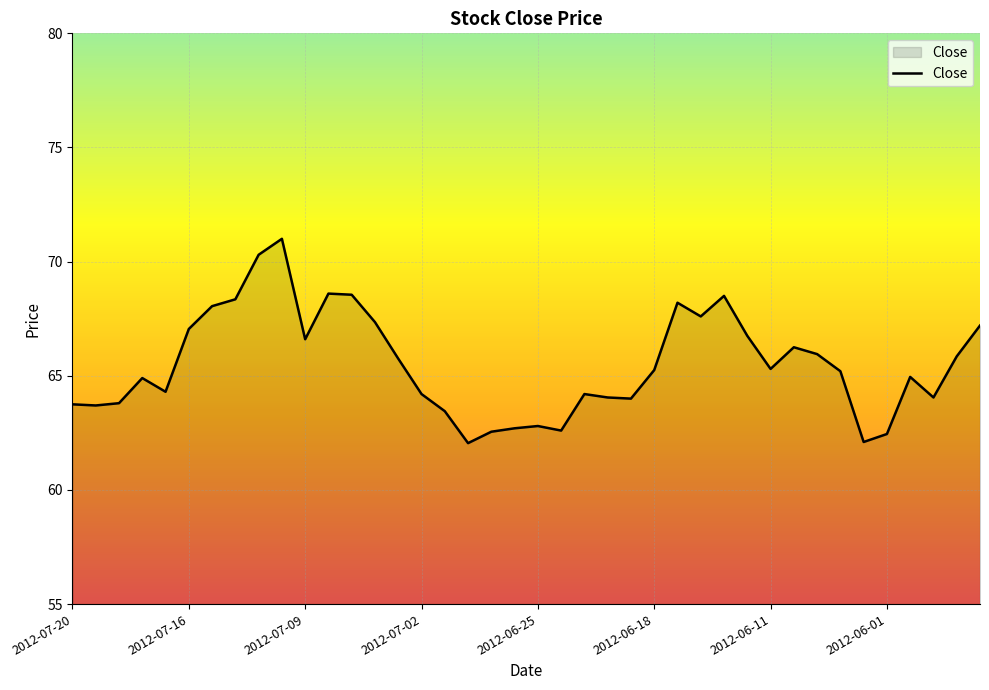

What is the maximum value shown in the chart?

71.0